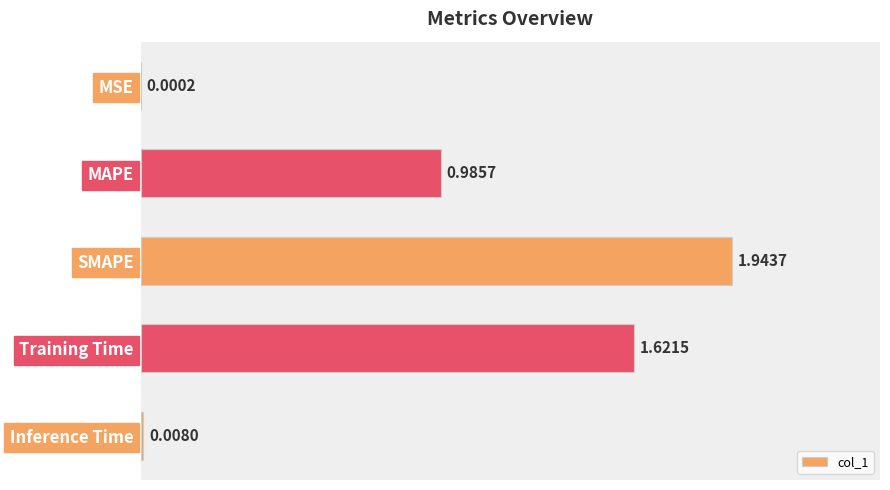

At which label is the value closest to 0?

MSE